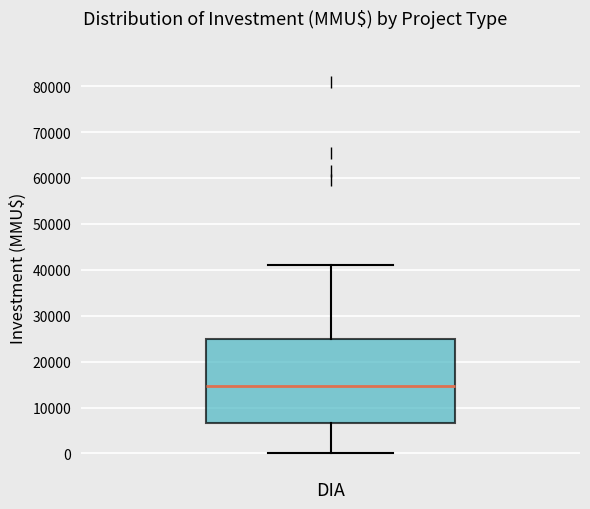

Transcribe this box plot: give where the median line is, the range the box spans, and where the two whiskers end, as read against the y-axis. The values are not printed on the chart, so give them approximately, as read against the axis.

median 15000, box 7000 to 25000, whiskers 0 to 41000